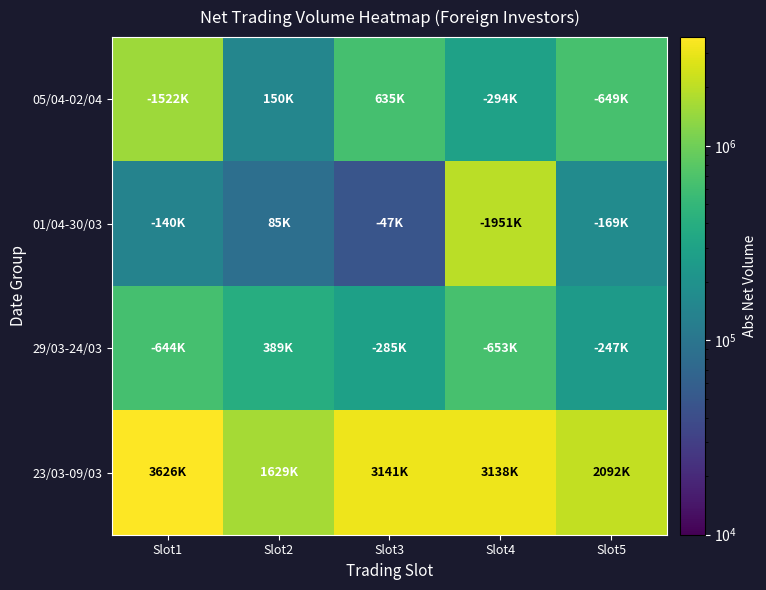

List the series in order of their peak value, highest first.

23/03-09/03, 01/04-30/03, 05/04-02/04, 29/03-24/03